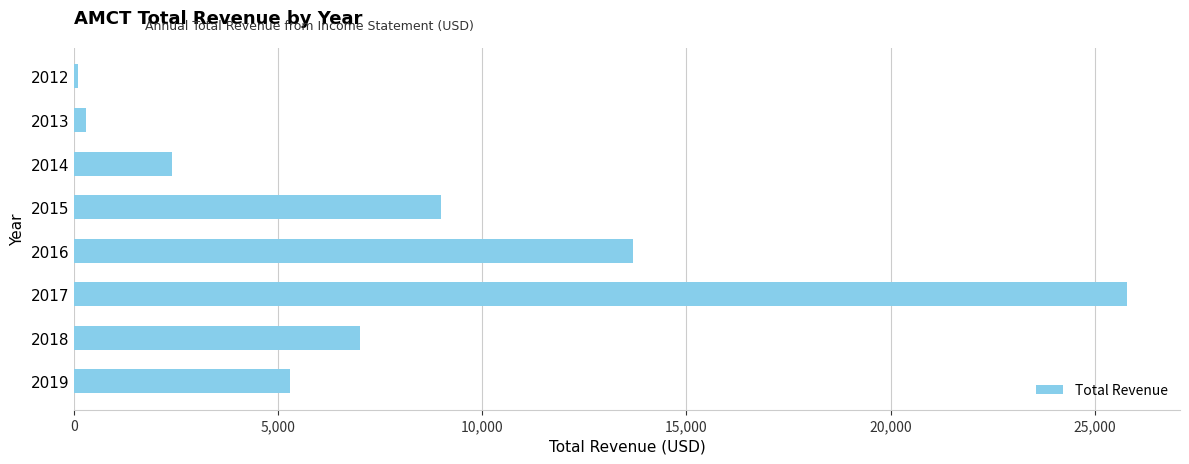

Is it true that the value at 2017 is 25800?

True